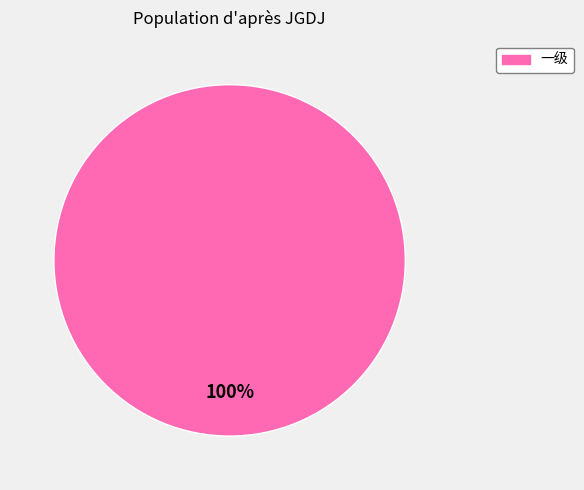

Is there a majority slice in this chart?

Yes